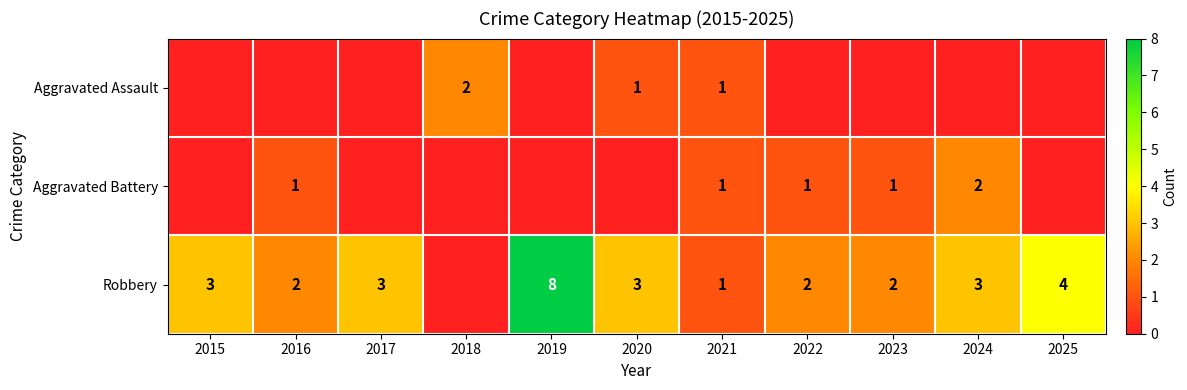

Is the value of Aggravated Battery at 2016 greater than the value of Robbery at 2016?

No